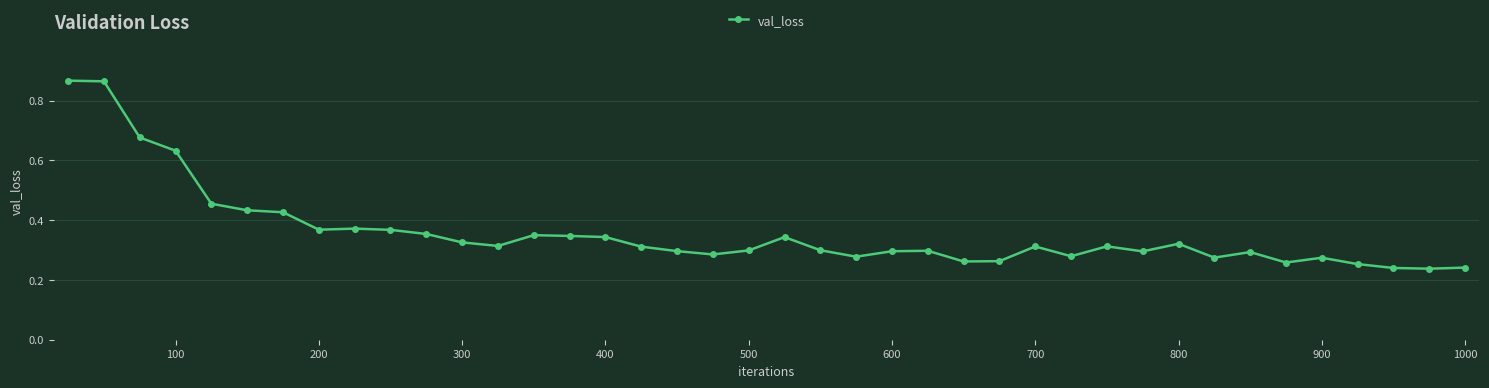

What is the sum of all values?

14.3